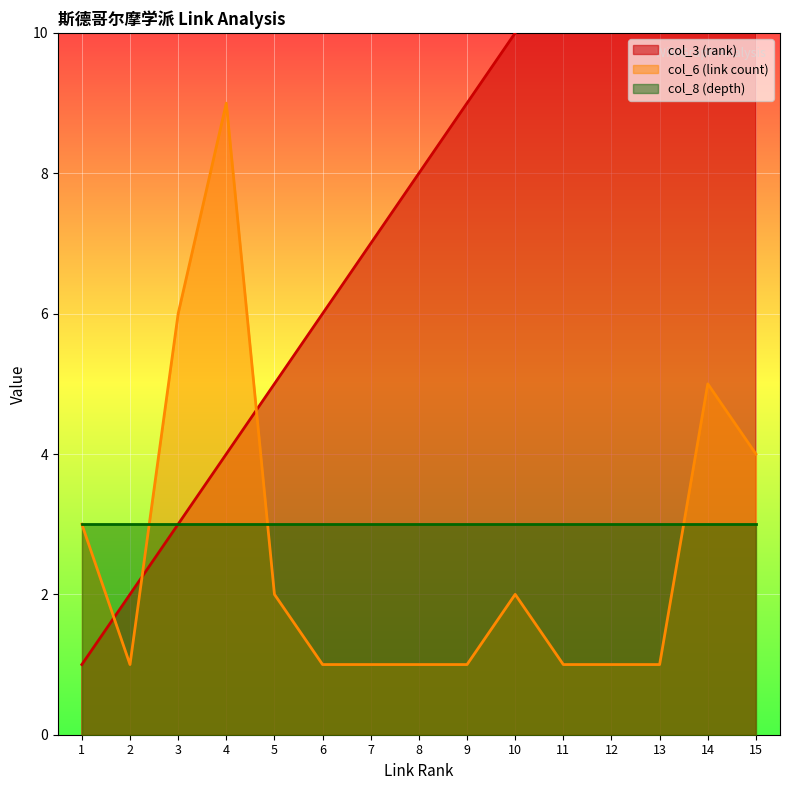

After their last crossing, which series has the higher values: col_3 (rank) or col_6 (link count)?

col_3 (rank)